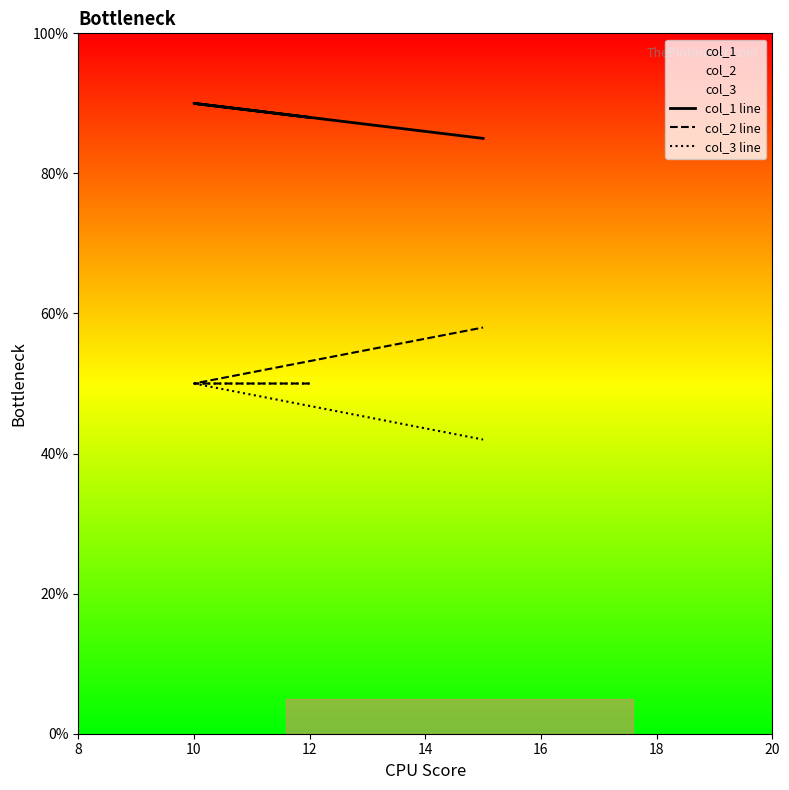

What are all the series names shown in the legend?

col_1 line, col_2 line, col_3 line